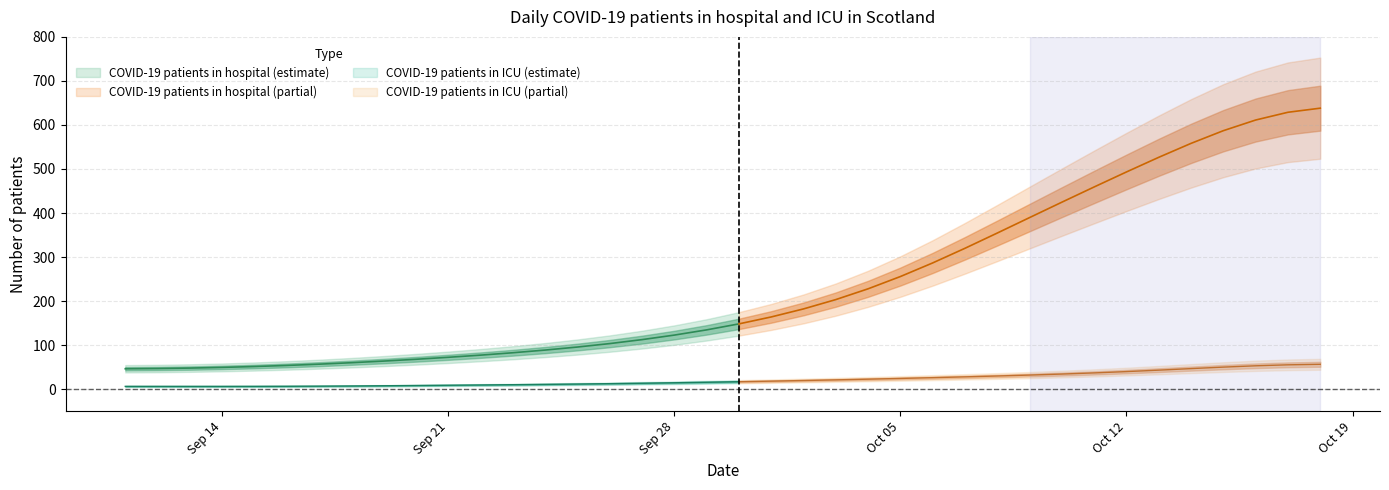

What is the approximate value of hospital at 27?

377